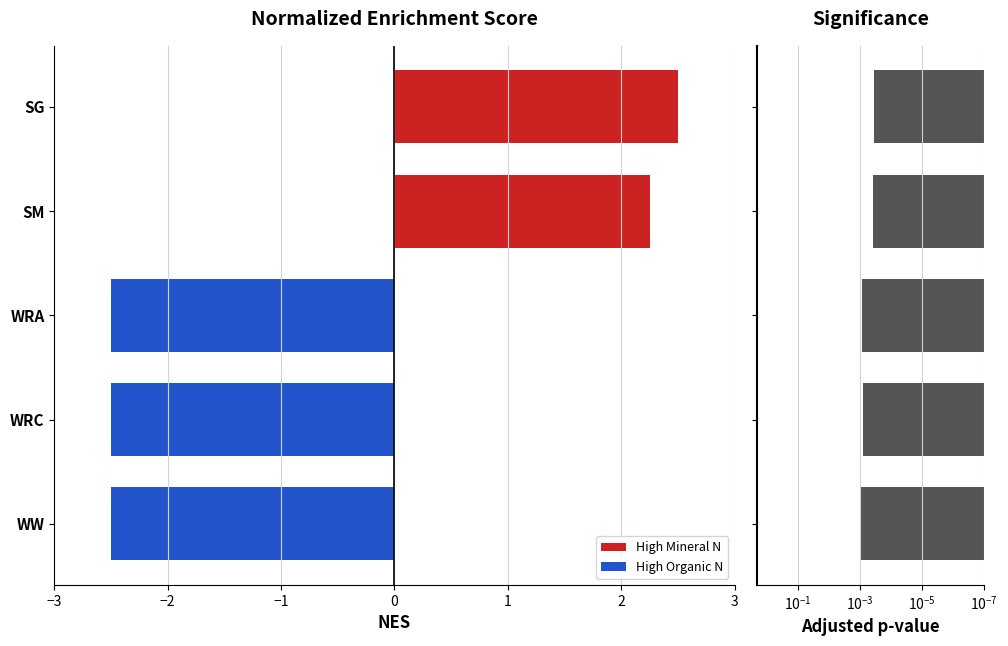

What is the minimum value shown in the chart?

-2.5